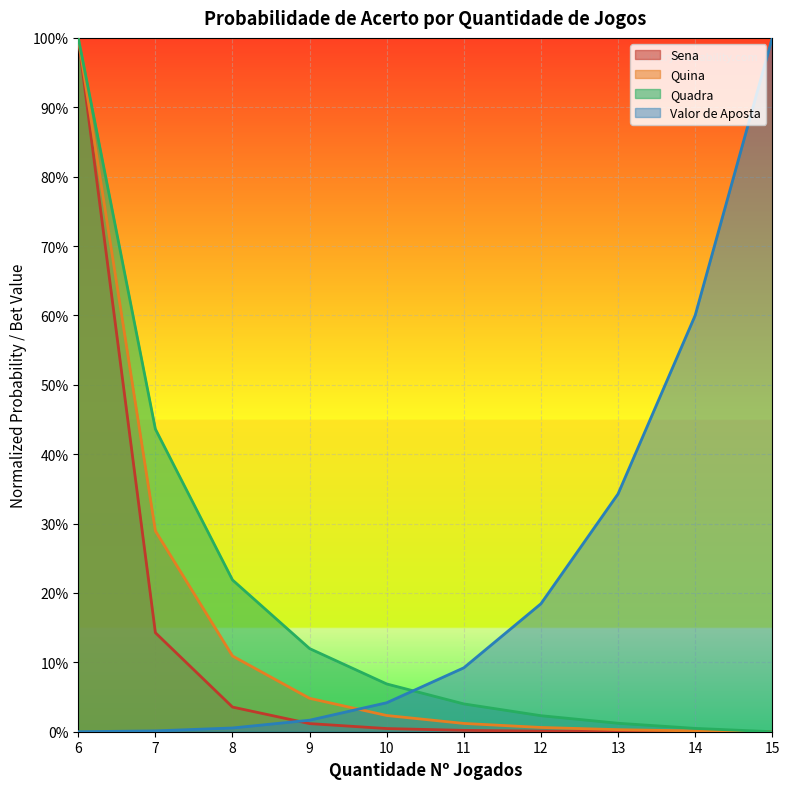

The Quina series shows 0.0 at 12. True or false?

False